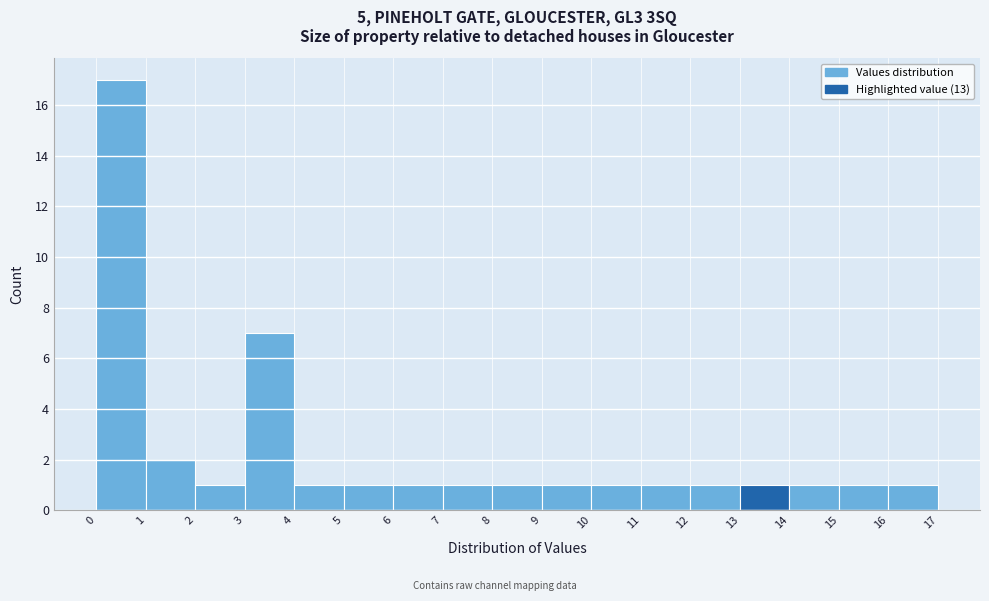

How tall is the bar that spans 15 to 16 on the x-axis? The values are not printed on the chart, so give them approximately, as read against the axis.

1